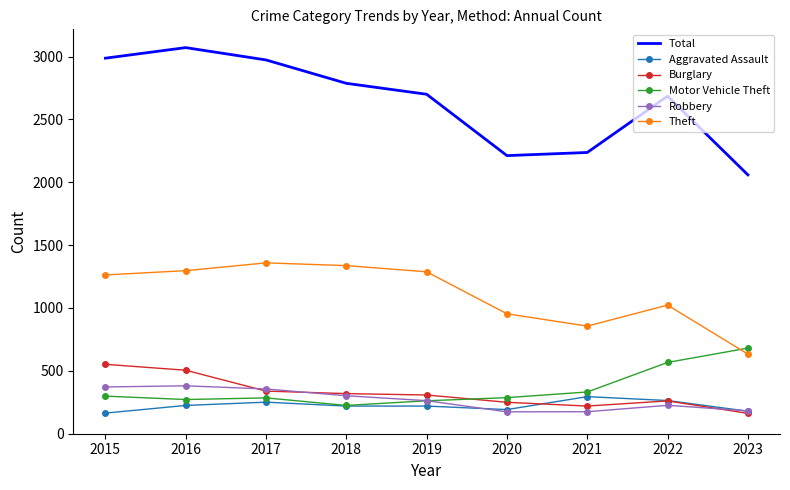

Which series has the largest range (max minus min)?

Total